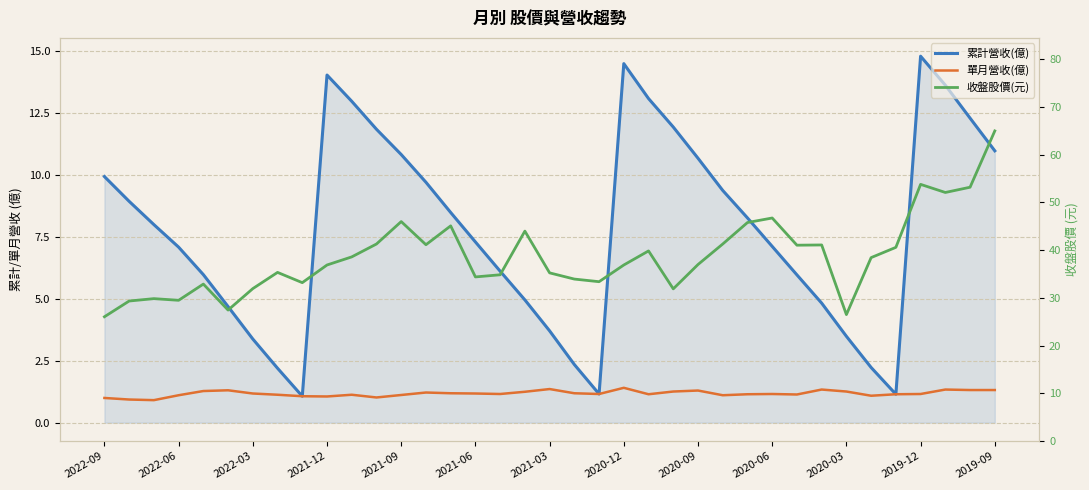

What is the maximum value for 收盤股價(元)?

65.0